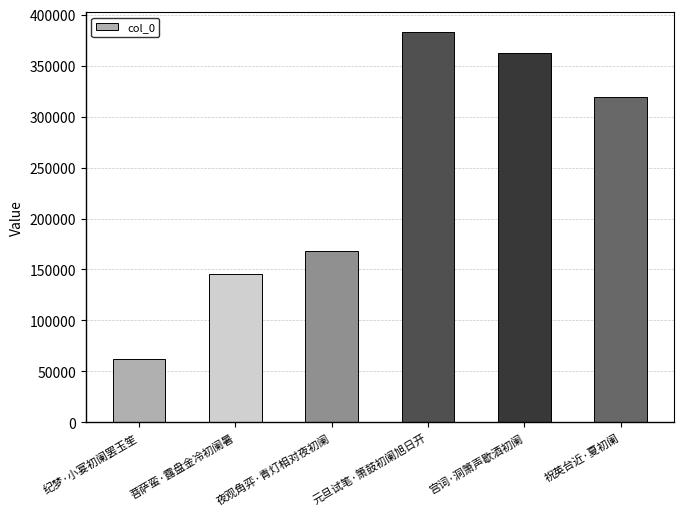

Which has a higher value, 宫词·洞箫声歇酒初阑 or 元旦试笔·箫鼓初阑旭日开?

元旦试笔·箫鼓初阑旭日开